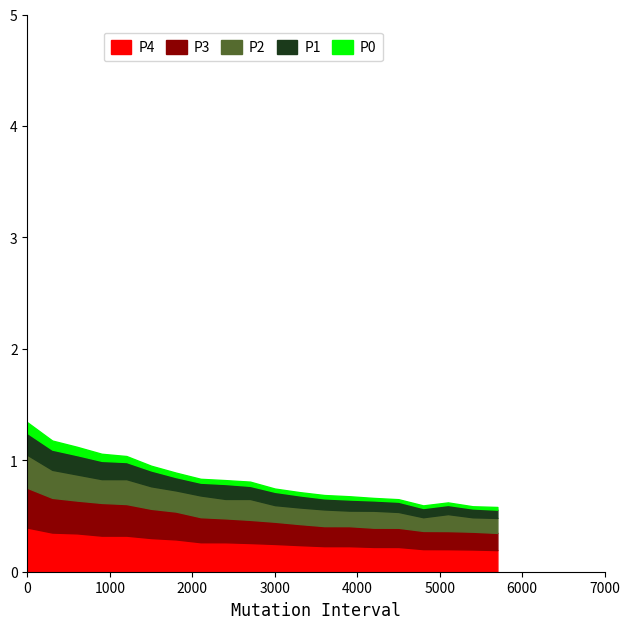

What is the highest value of the P4 series?

0.4